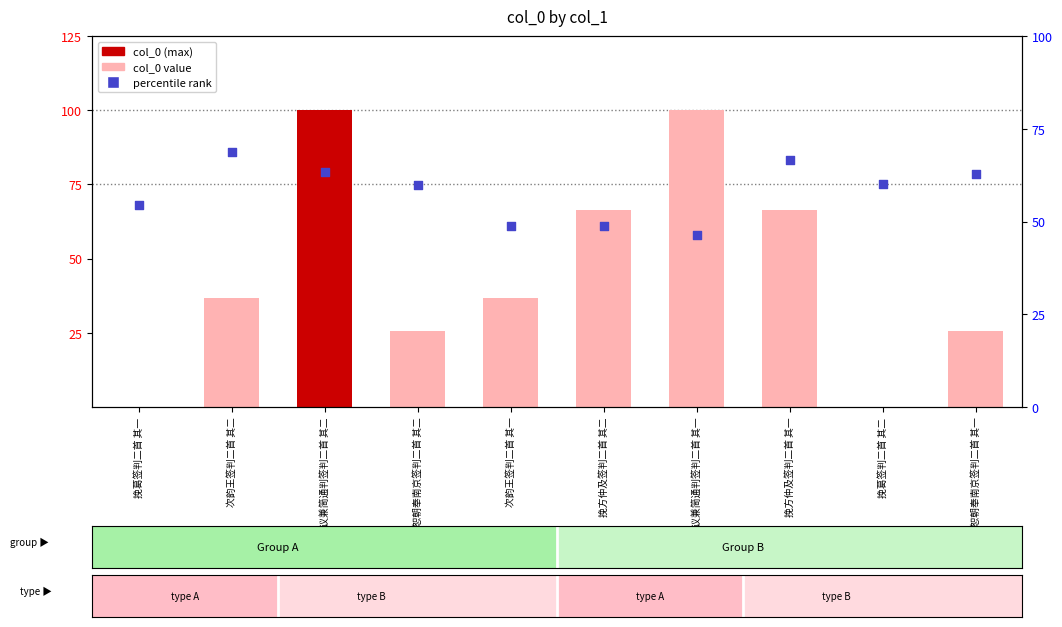

What is the total value across all series at 送张恕朝奉南京签判二首 其一?

88.3